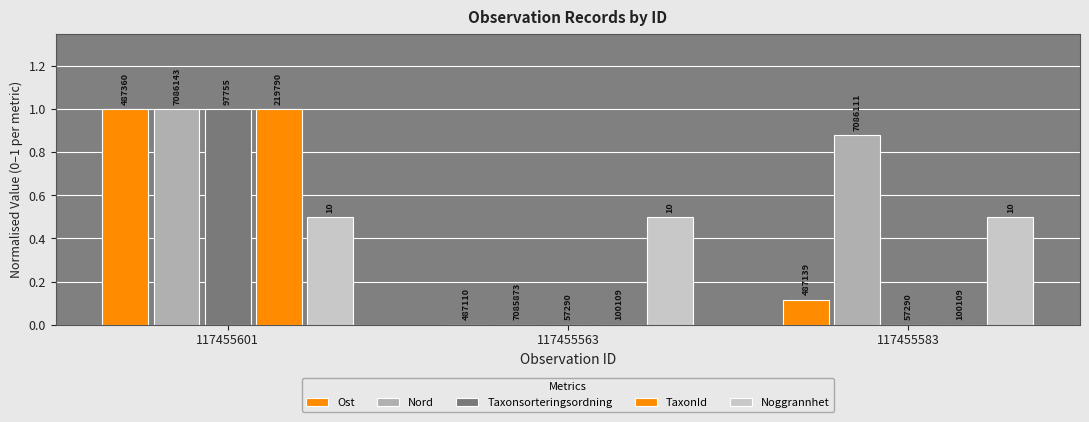

The Ost series shows 0.3 at 117455563. True or false?

False